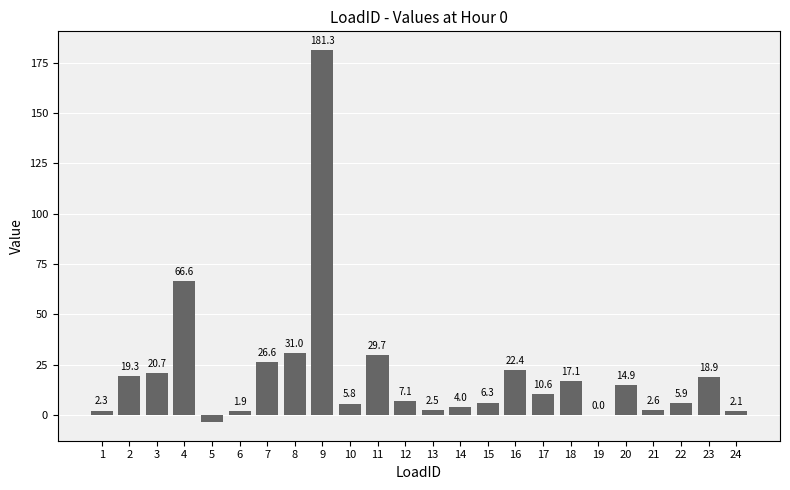

Is it true that the value at 22 is 5.9?

True